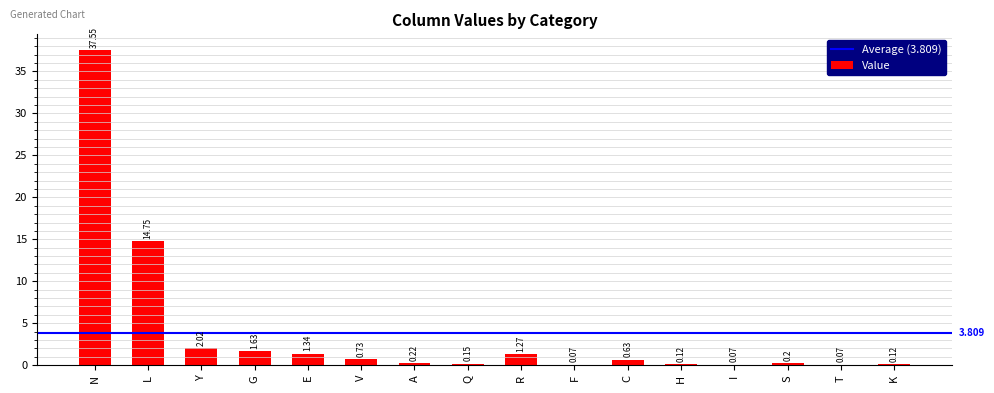

What is the sum of all values?

60.9